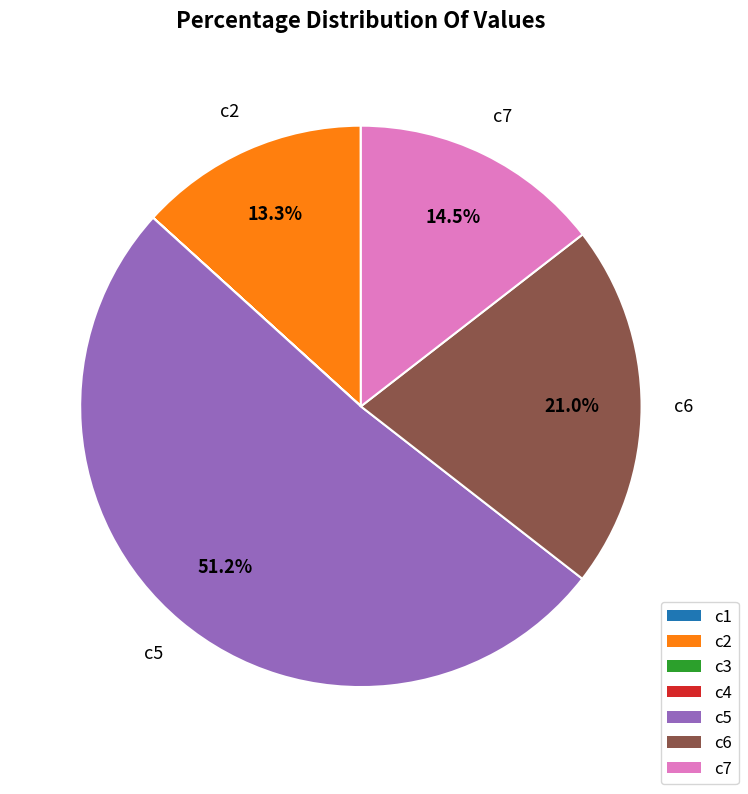

Which category accounts for the majority?

c5